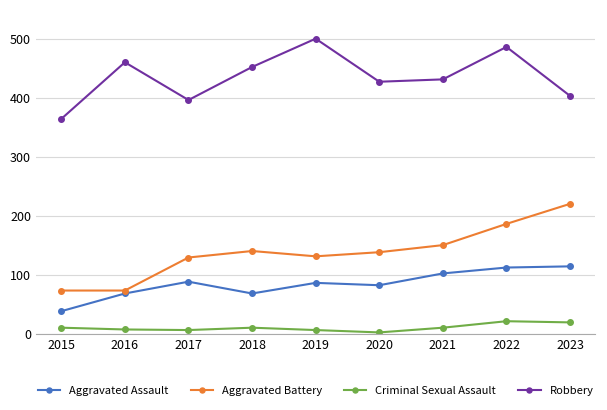

List the series in order of their peak value, lowest first.

Criminal Sexual Assault, Aggravated Assault, Aggravated Battery, Robbery